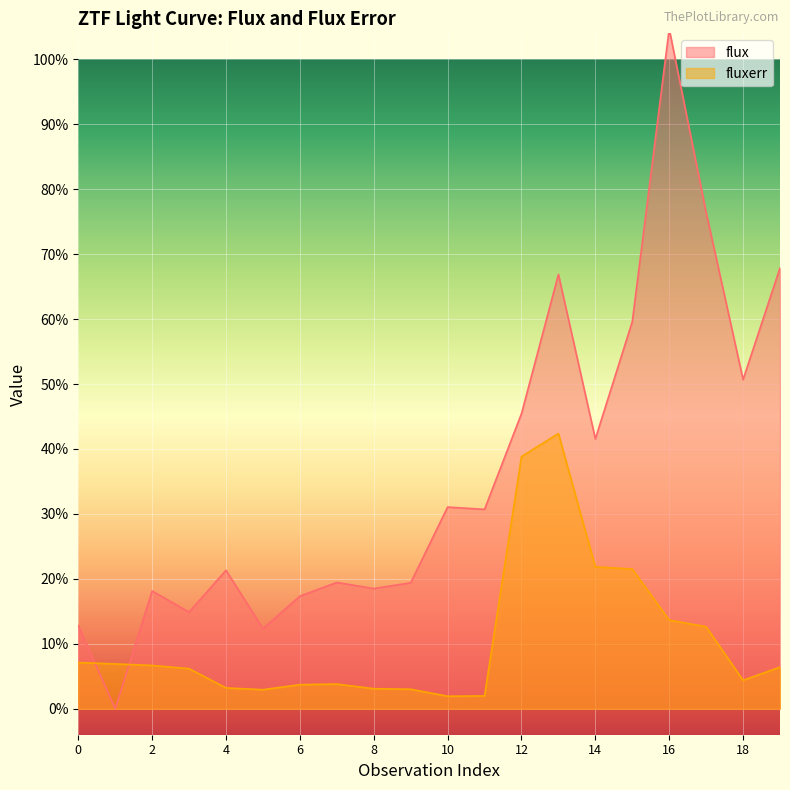

True or false: fluxerr has a value of 211.9 at 13.

True